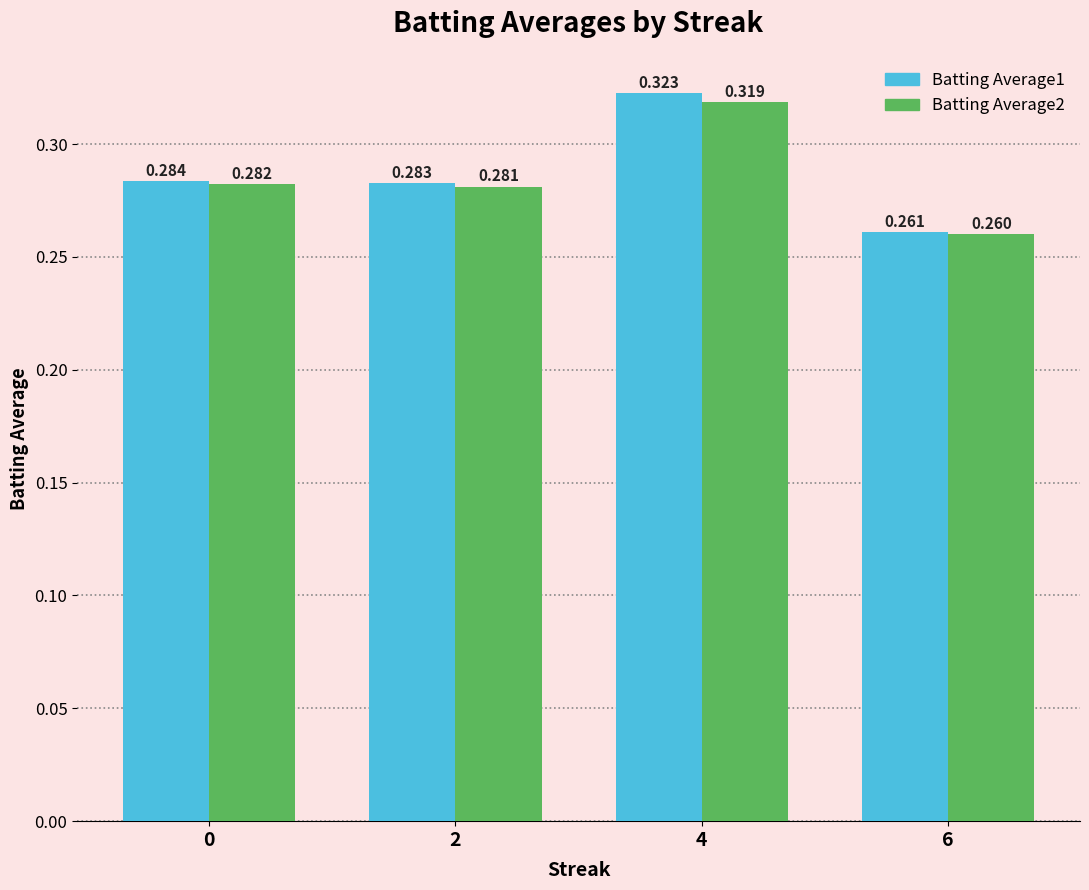

True or false: Batting Average1 has a value of 0.1 at 2.

False